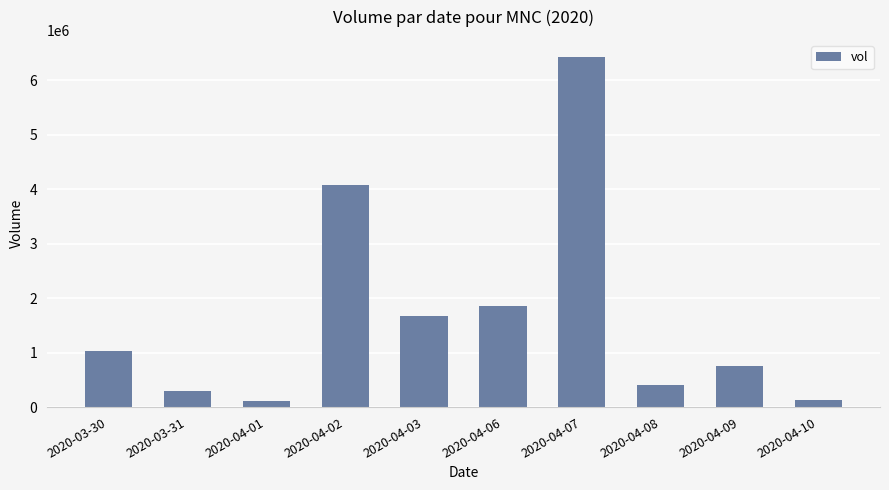

How many values are below 1024000?

5